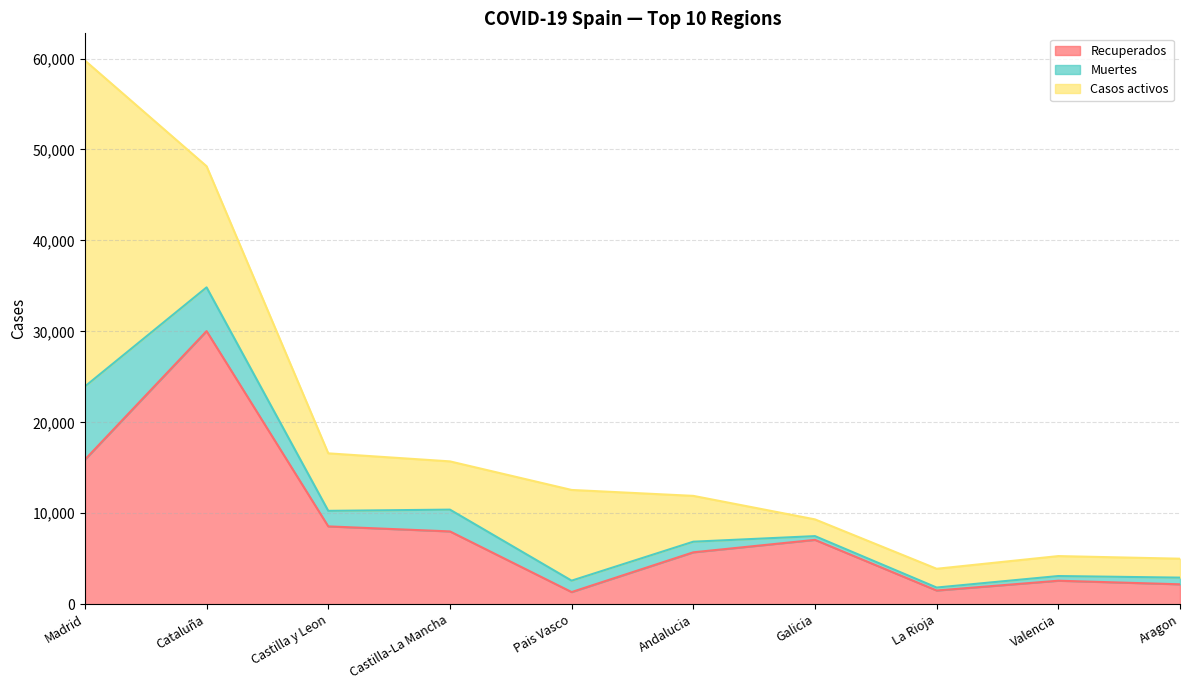

What is the difference between the second highest and minimum values in the Muertes series?

4482